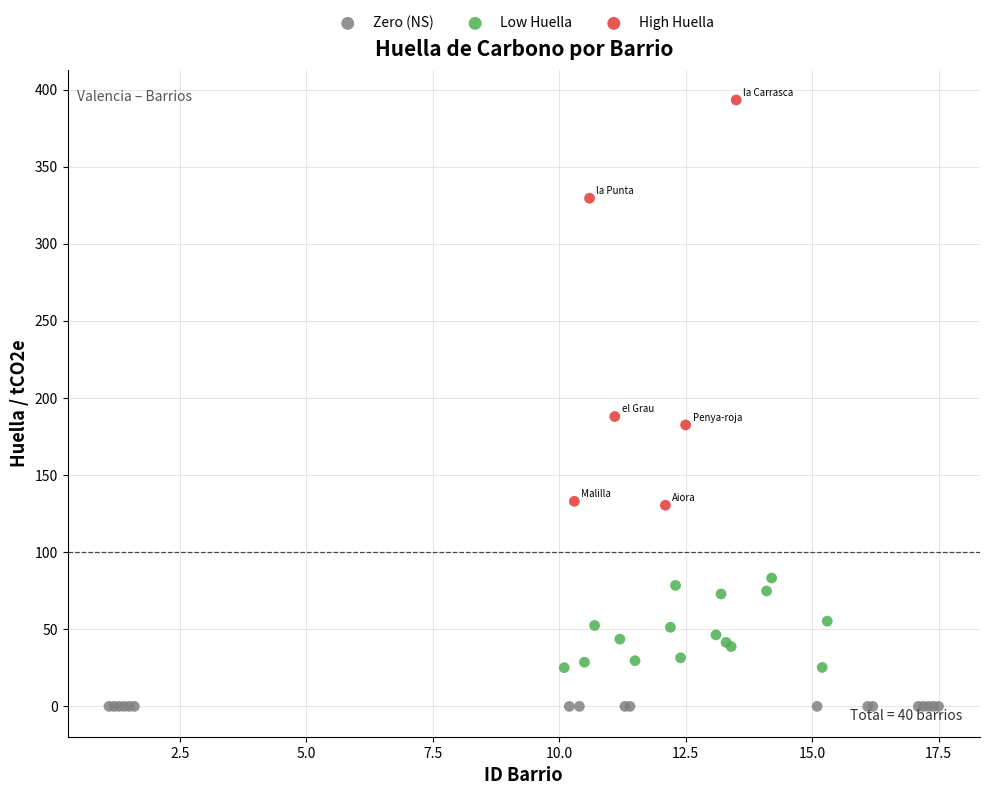

Which series contains the lowest Y value?

Zero (NS)